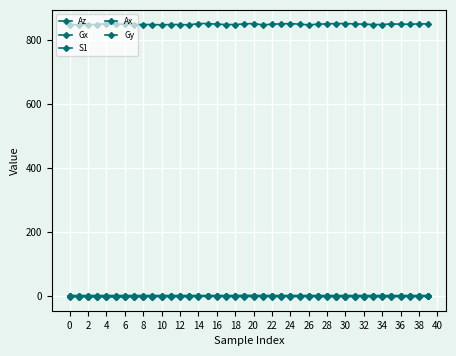

Count the number of data series in this chart.

5